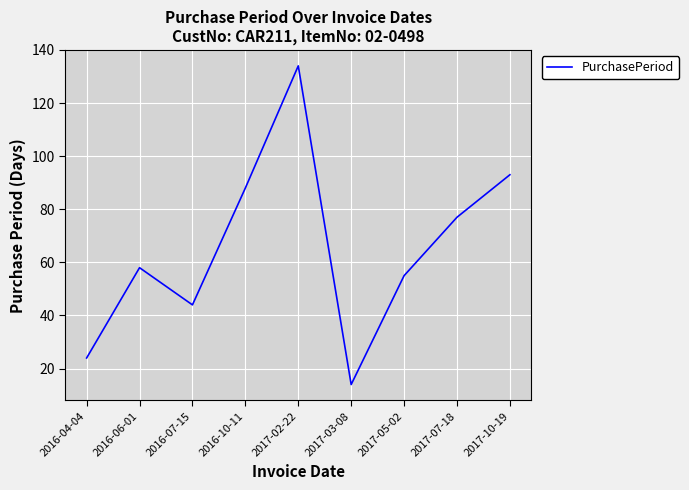

List the labels in order of value, largest first.

2017-02-22, 2017-10-19, 2016-10-11, 2017-07-18, 2016-06-01, 2017-05-02, 2016-07-15, 2016-04-04, 2017-03-08